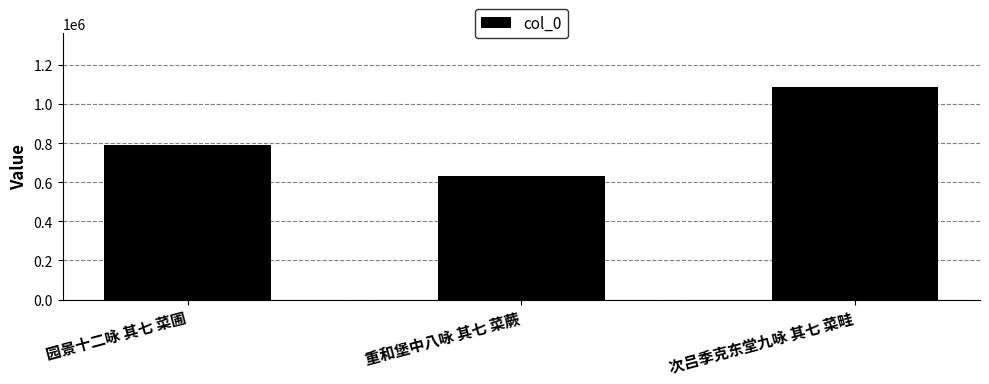

Between 次吕季克东堂九咏 其七 菜畦 and 重和堡中八咏 其七 菜蕨, which is larger?

次吕季克东堂九咏 其七 菜畦